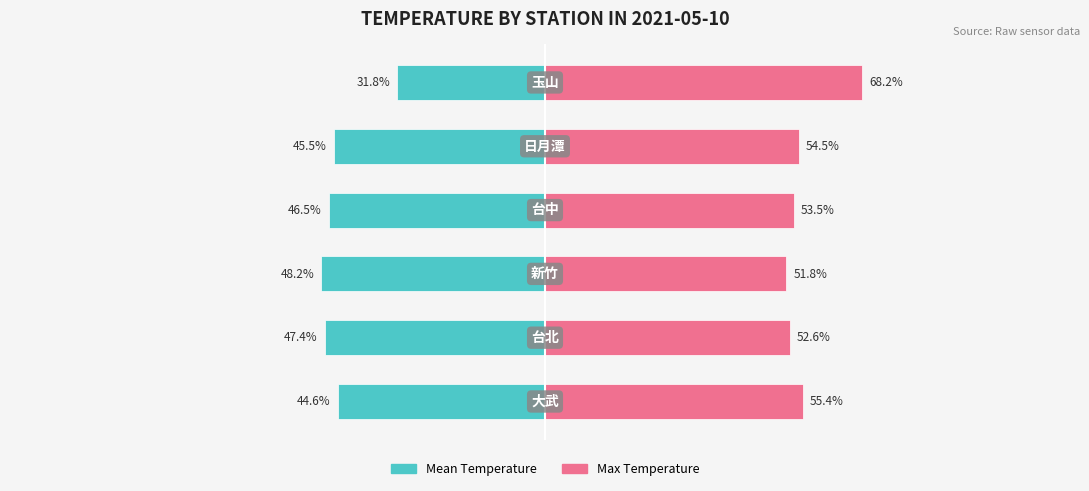

Reading left to right, list all the values displayed in this chart.

Mean Temperature: 0=-44.6	1=-47.4	2=-48.2	3=-46.5	4=-45.5	5=-31.8
Max Temperature: 0=55.4	1=52.6	2=51.8	3=53.5	4=54.5	5=68.2